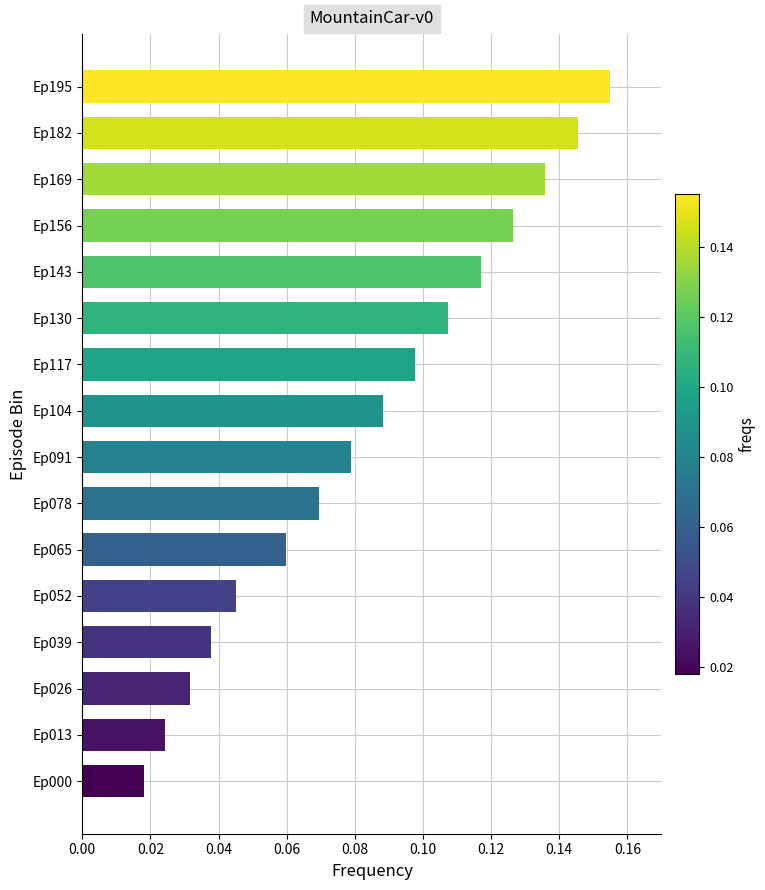

Count the values in the range 0 to 1.

16